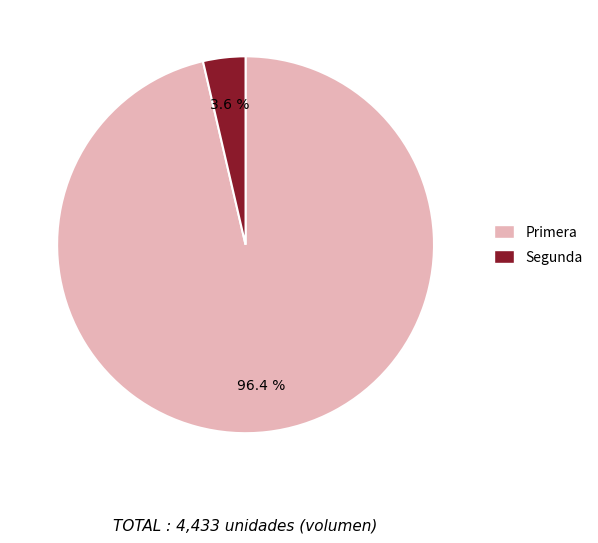

Is Segunda the majority of the pie?

No